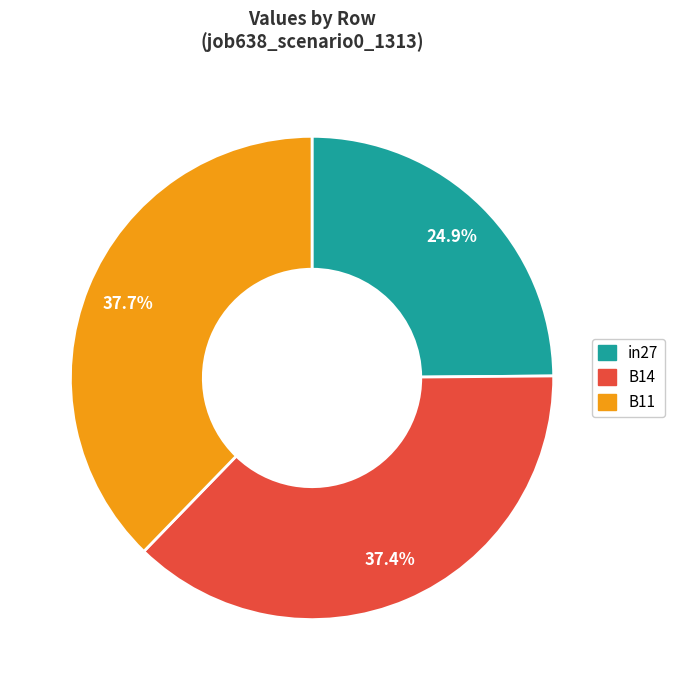

Is there any slice that represents more than half of the pie?

No